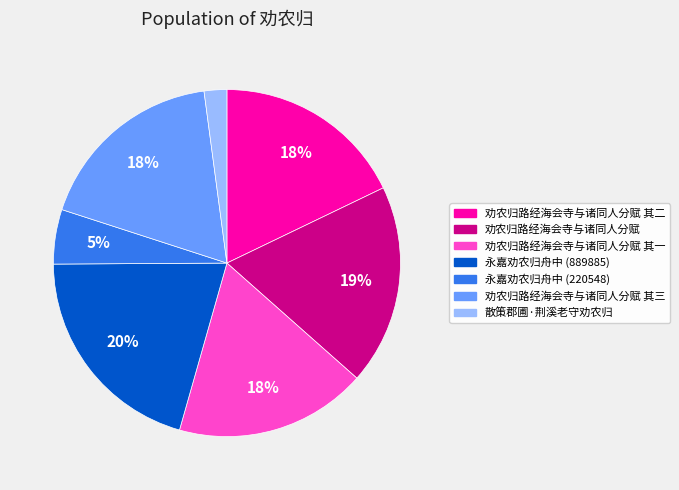

Is there any slice that represents more than half of the pie?

No